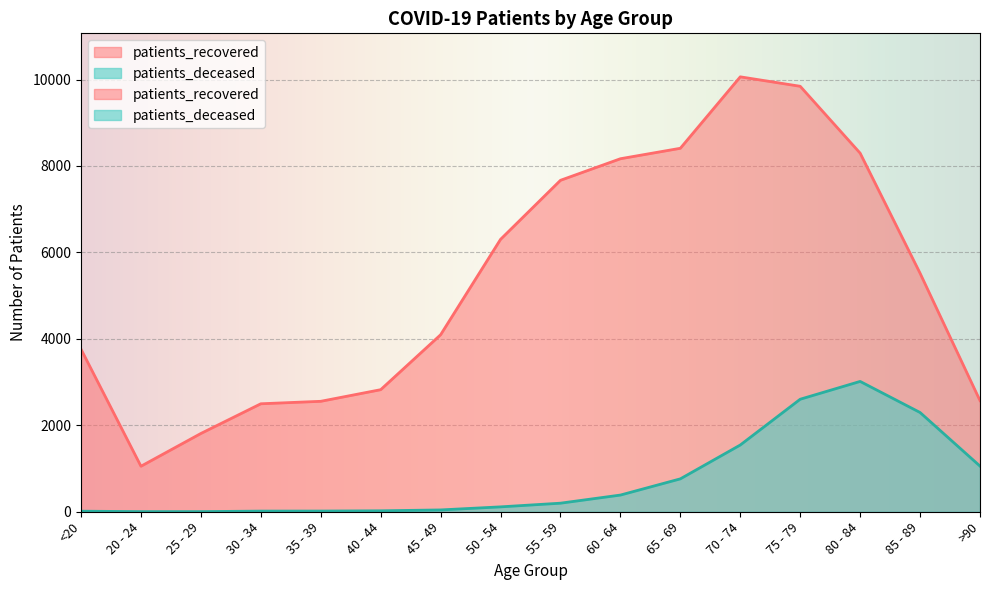

What are all the series names shown in the legend?

patients_recovered, patients_deceased